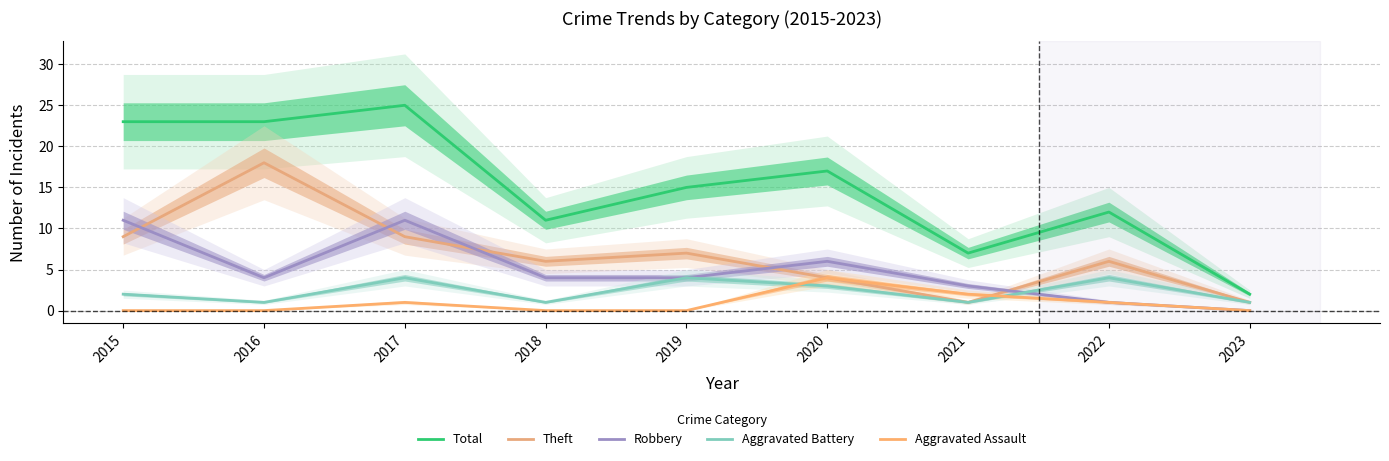

Between 2016 and 2017, which is larger?

2017